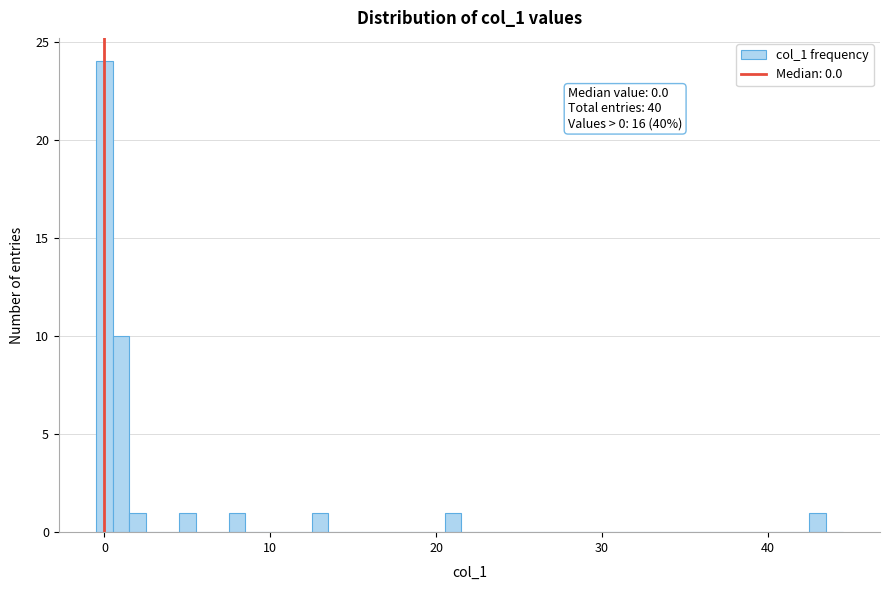

Around what value on the x-axis is the tallest bar? Give the approximate position of its centre, as read against the axis.

0